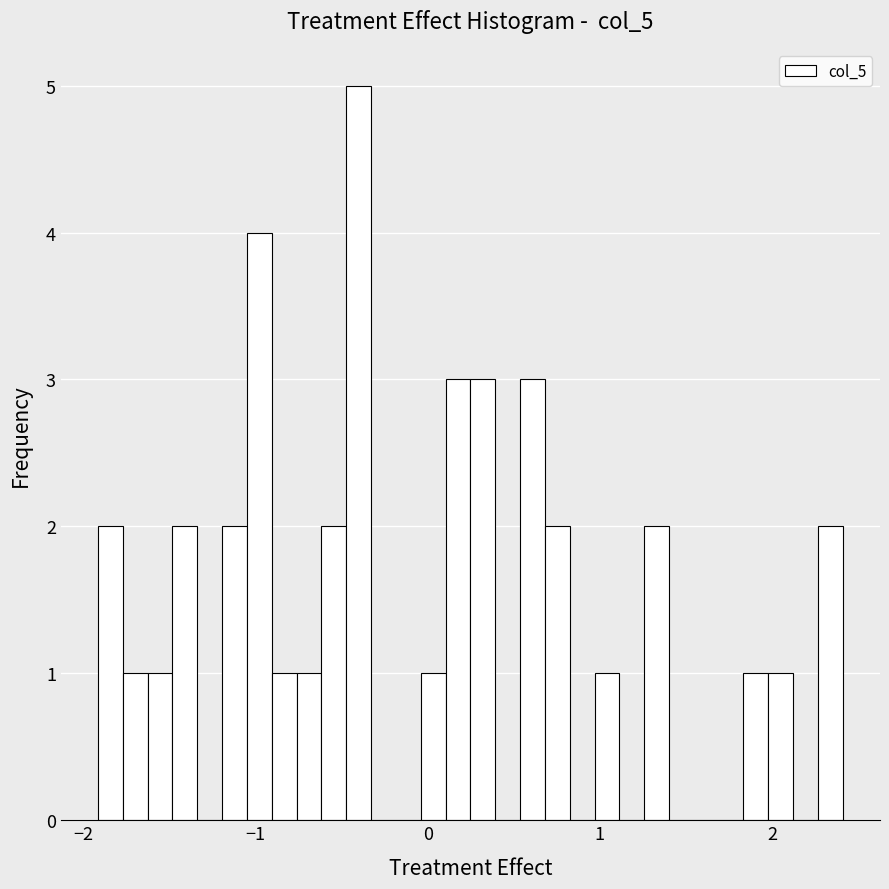

Read against the x-axis, roughly where is the centre of the tallest bar?

-0.4